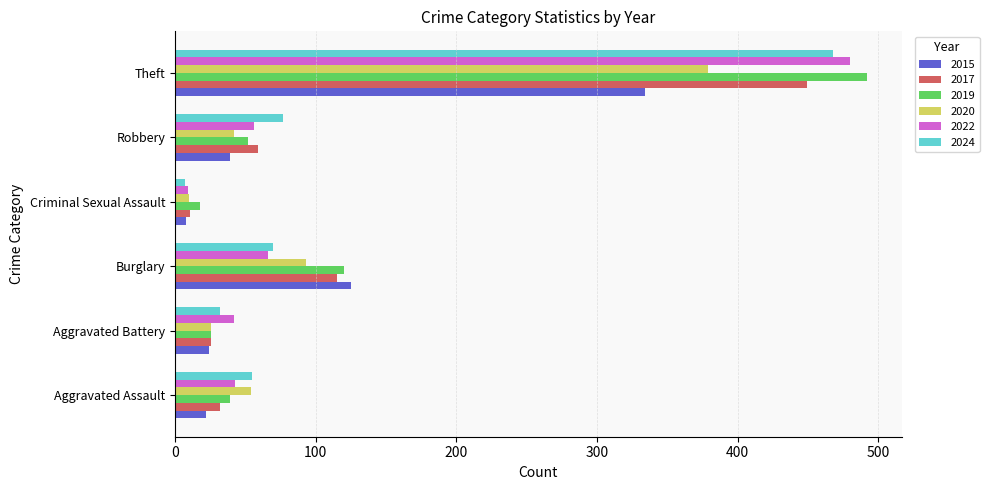

What is the greatest value displayed?

492